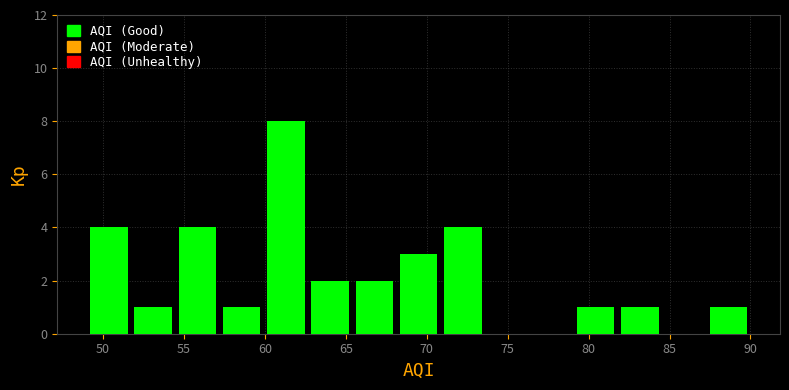

How tall is the bar that spans 79.0 to 82.0 on the x-axis? Neither the bar edges nor the heights are printed on the chart, so give them approximately, as read against the axes.

1